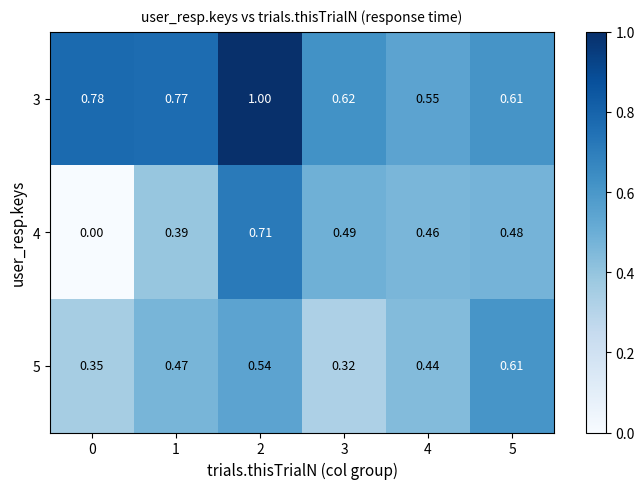

Is the value of 5 at 4 greater than the value of 3 at 3?

No